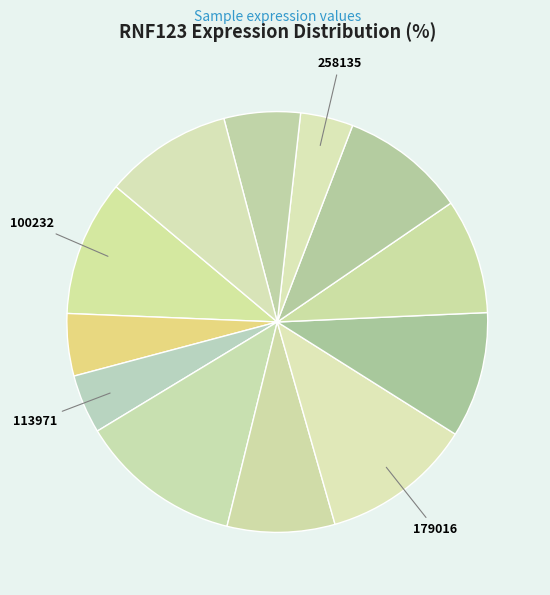

What is the largest slice in the pie chart?

123804